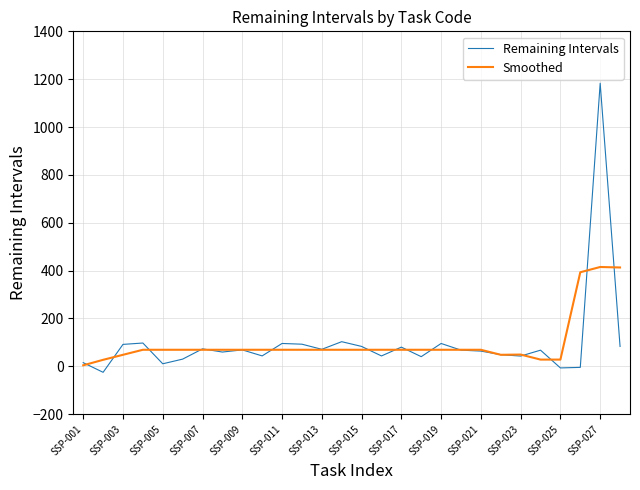

Rank the series by their maximum value, from lowest to highest.

Smoothed, Remaining Intervals